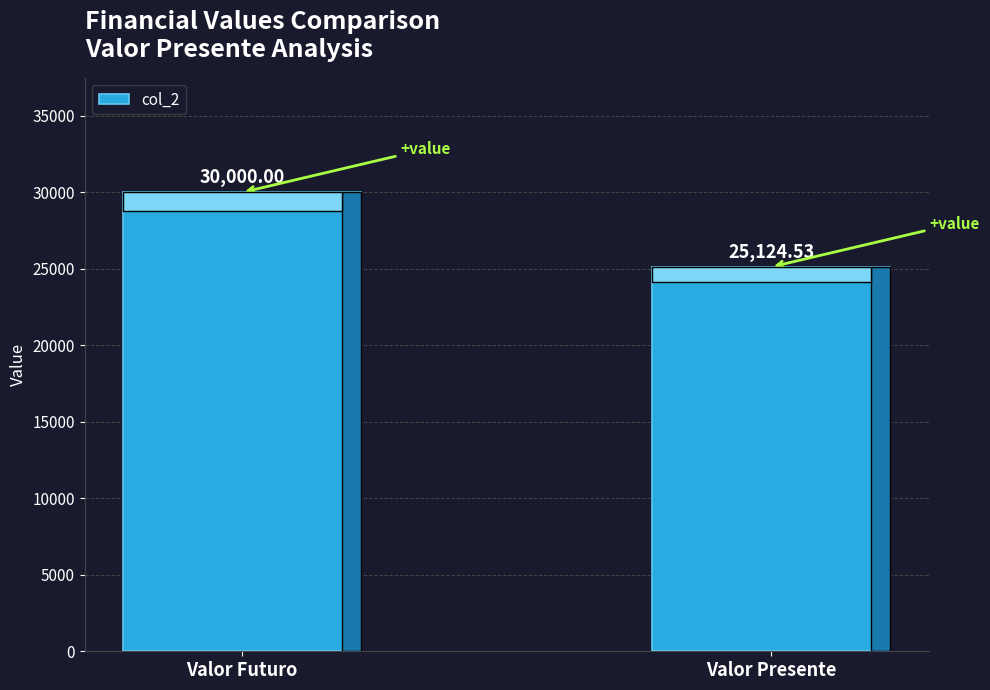

What is the change in value from Valor Futuro to Valor Presente?

-4875.5